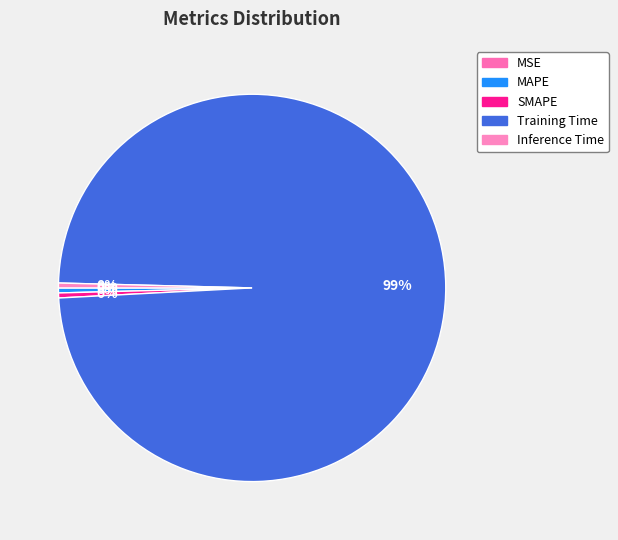

Rank the categories by value from lowest to highest.

MSE, Inference Time, MAPE, SMAPE, Training Time